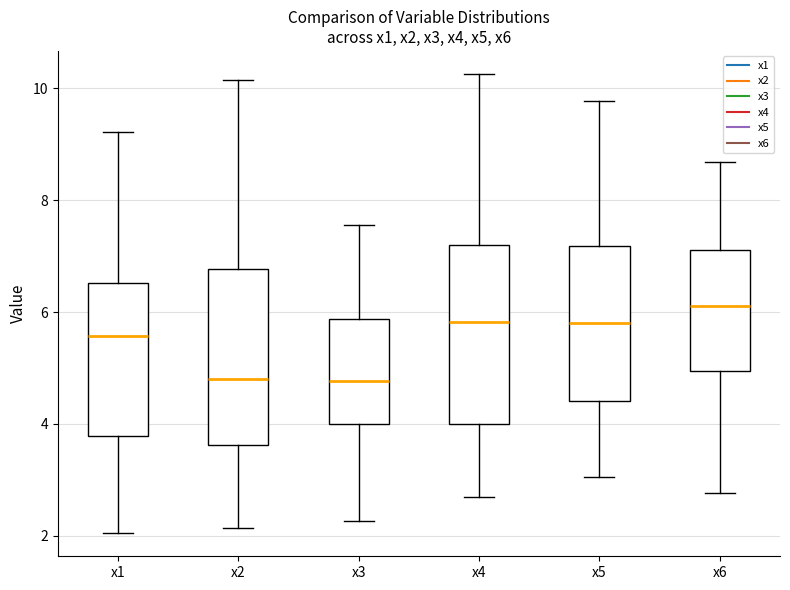

Reading left to right, read every box against the y-axis: the position of its median line, the range the box covers, and the ends of its whiskers. The values are not printed on the chart, so give them approximately, as read against the axis.

x1: median 5.6, box 3.8 to 6.6, whiskers 2.0 to 9.2
x2: median 4.8, box 3.6 to 6.8, whiskers 2.2 to 10.2
x3: median 4.8, box 4.0 to 5.8, whiskers 2.2 to 7.6
x4: median 5.8, box 4.0 to 7.2, whiskers 2.6 to 10.2
x5: median 5.8, box 4.4 to 7.2, whiskers 3.0 to 9.8
x6: median 6.2, box 5.0 to 7.2, whiskers 2.8 to 8.6